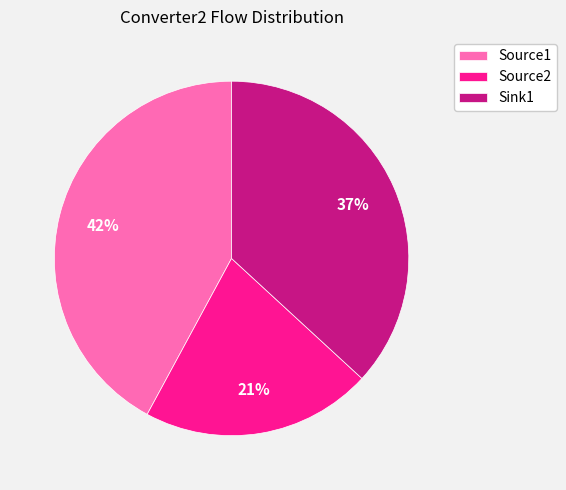

To the nearest percent, what percentage of the pie is Source1?

42%